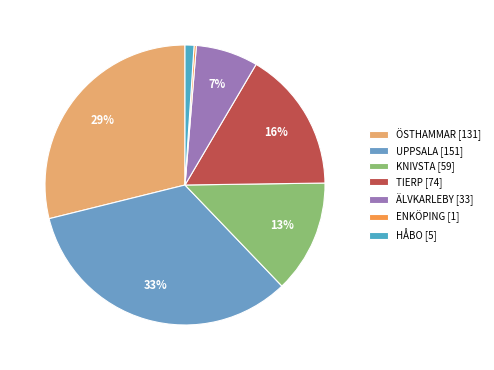

How many slices are in this pie chart?

7